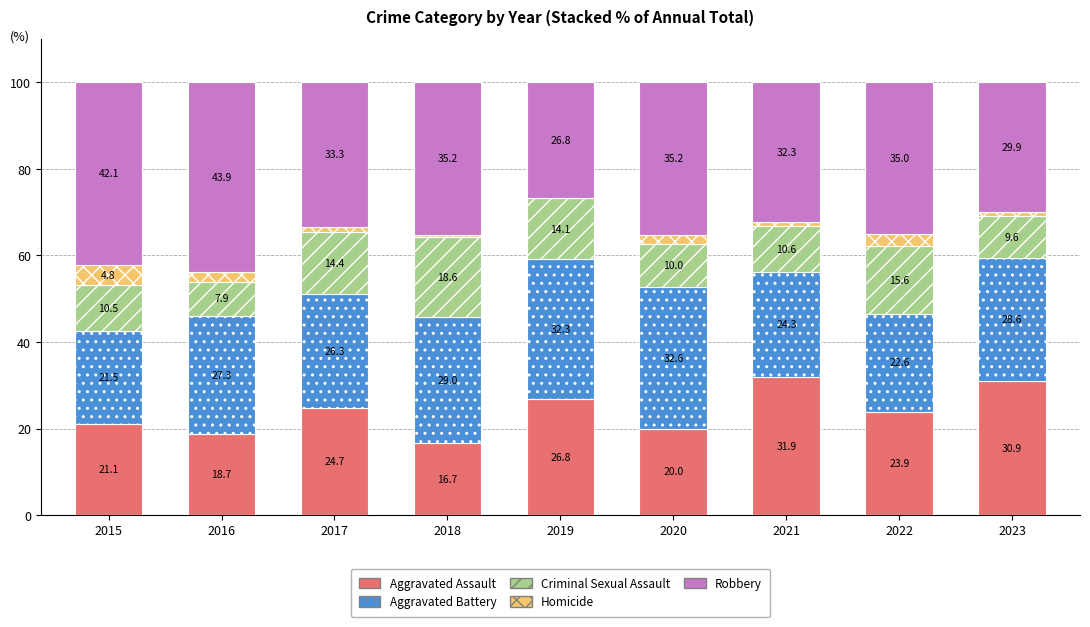

What is the maximum value for Aggravated Assault?

31.9